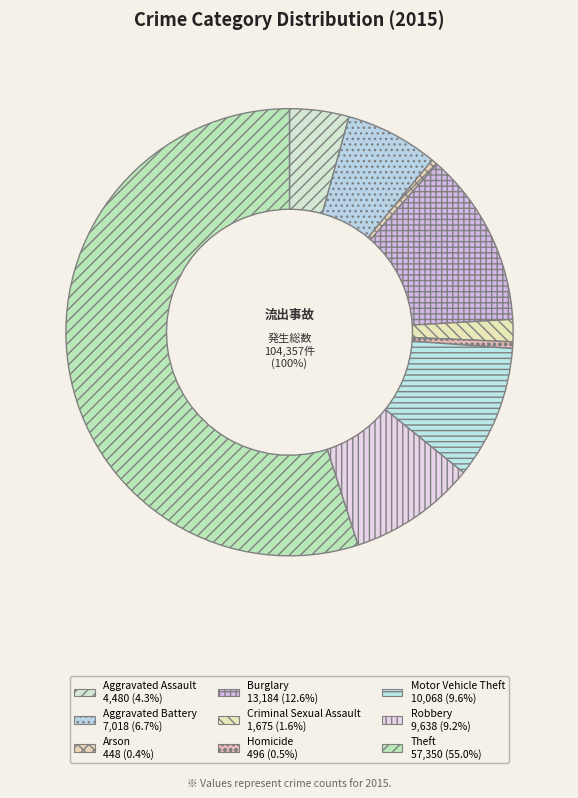

To the nearest percent, what is the difference between the largest and smallest slice percentages?

55%